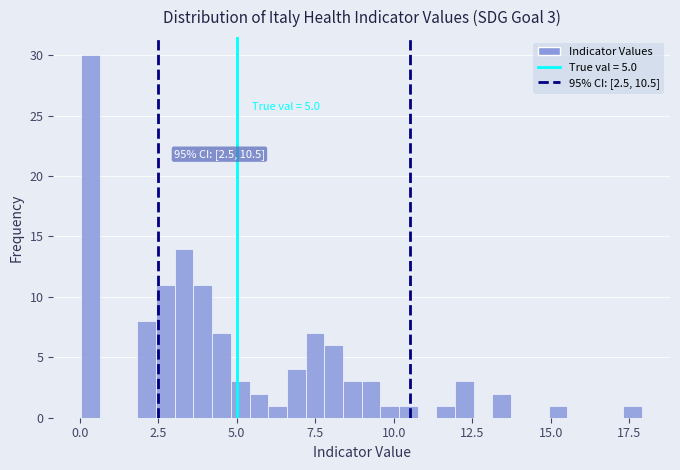

Read against the x-axis, roughly where is the centre of the tallest bar?

0.5